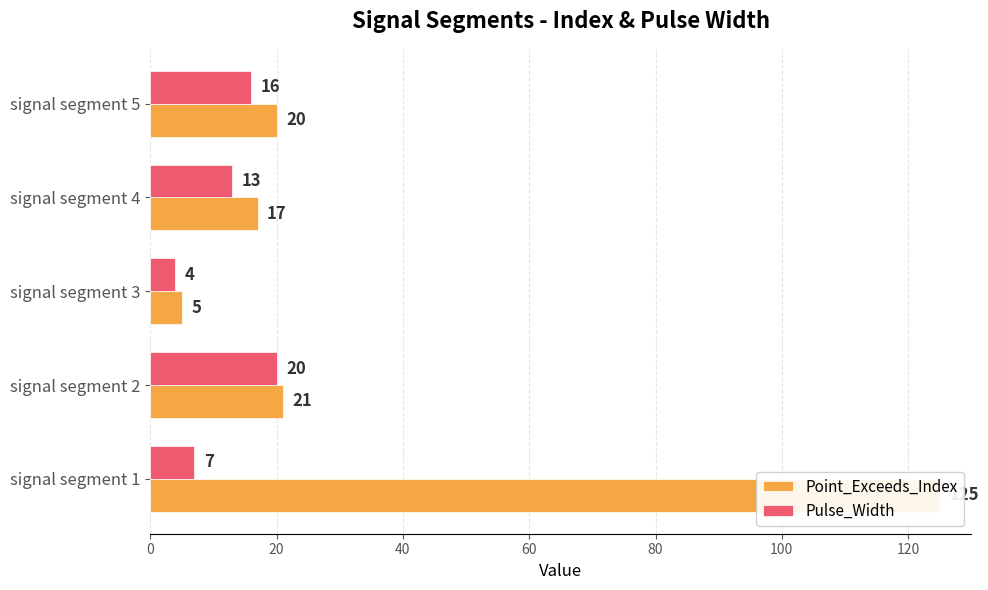

The Pulse_Width series shows 12 at signal segment 1. True or false?

False